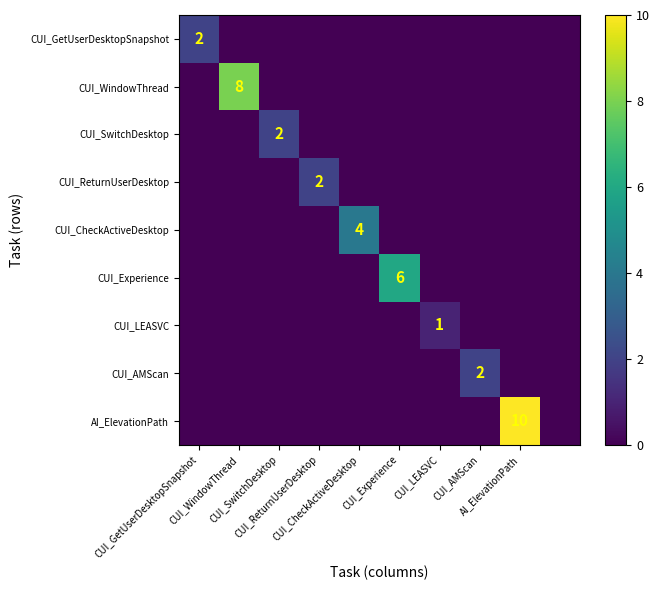

List the series in order of their peak value, lowest first.

CUI_LEASVC, CUI_GetUserDesktopSnapshot, CUI_SwitchDesktop, CUI_ReturnUserDesktop, CUI_AMScan, CUI_CheckActiveDesktop, CUI_Experience, CUI_WindowThread, AI_ElevationPath